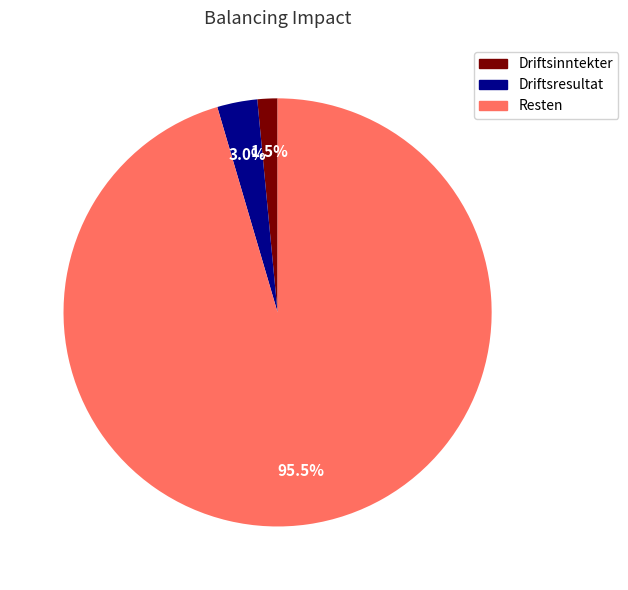

Does any single category account for the majority?

Yes